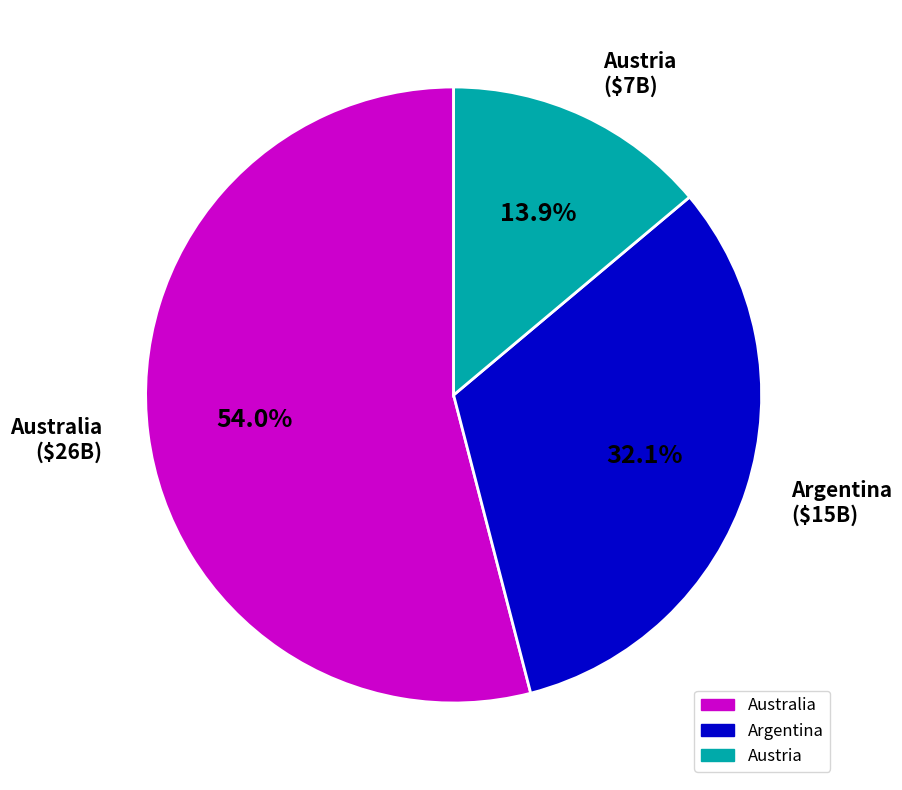

Does any single category account for the majority?

Yes